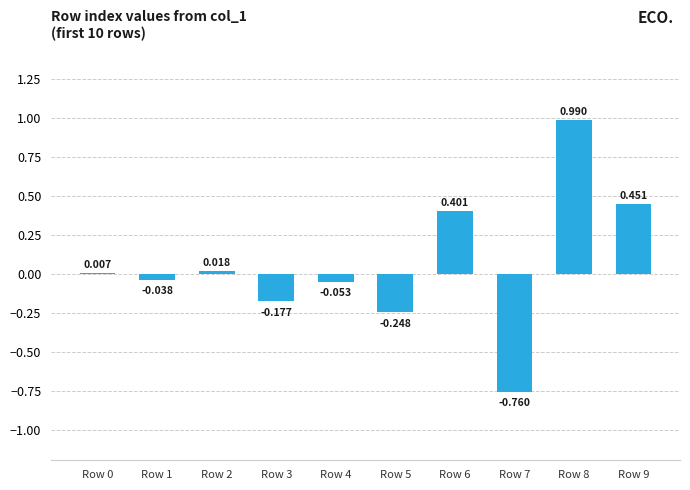

Reading left to right, transcribe all the data shown in this chart.

Row 0=0.0	Row 1=-0.0	Row 2=0.0	Row 3=-0.2	Row 4=-0.1	Row 5=-0.2	Row 6=0.4	Row 7=-0.8	Row 8=1.0	Row 9=0.5